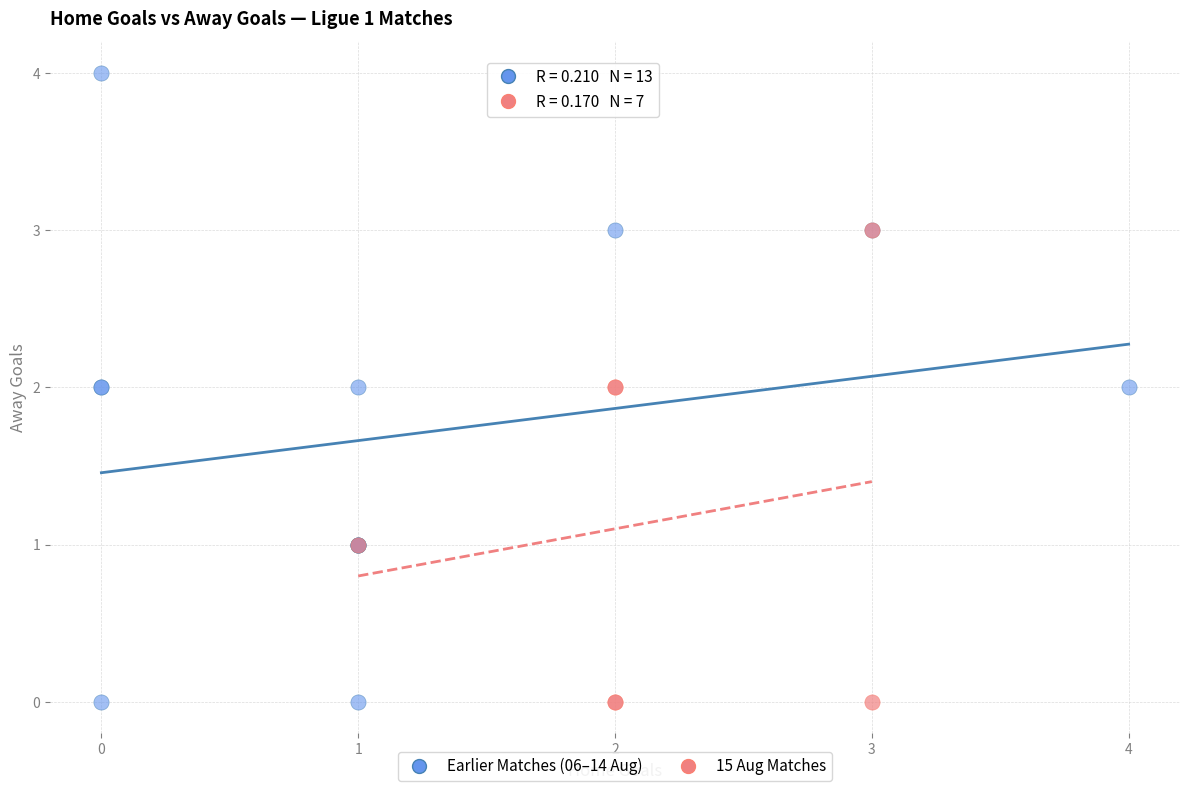

Which series reaches the maximum Y coordinate?

Earlier Matches (06–14 Aug)